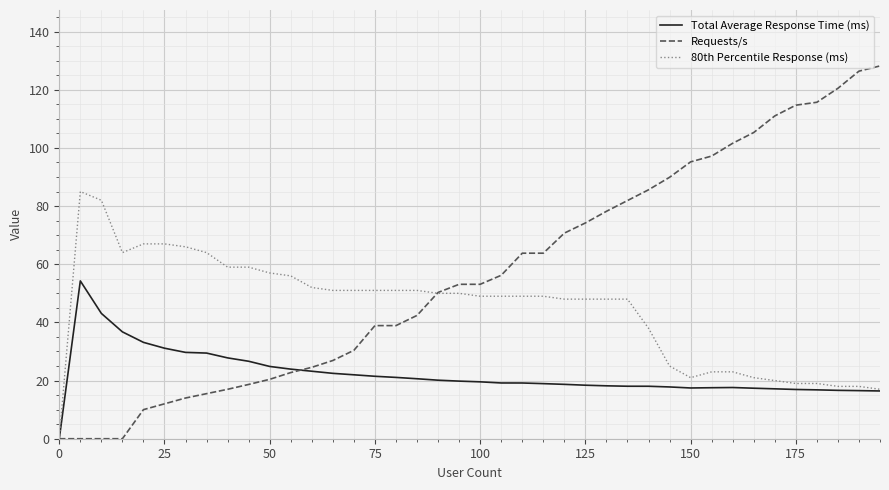

After their last crossing, which series has the higher values: Requests/s or 80th Percentile Response (ms)?

Requests/s